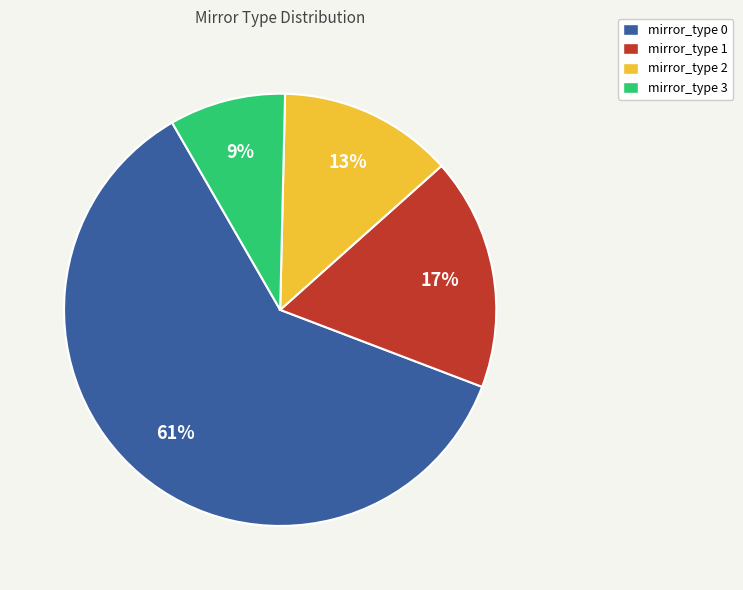

True or false: mirror_type 1 accounts for 23% of the total.

False